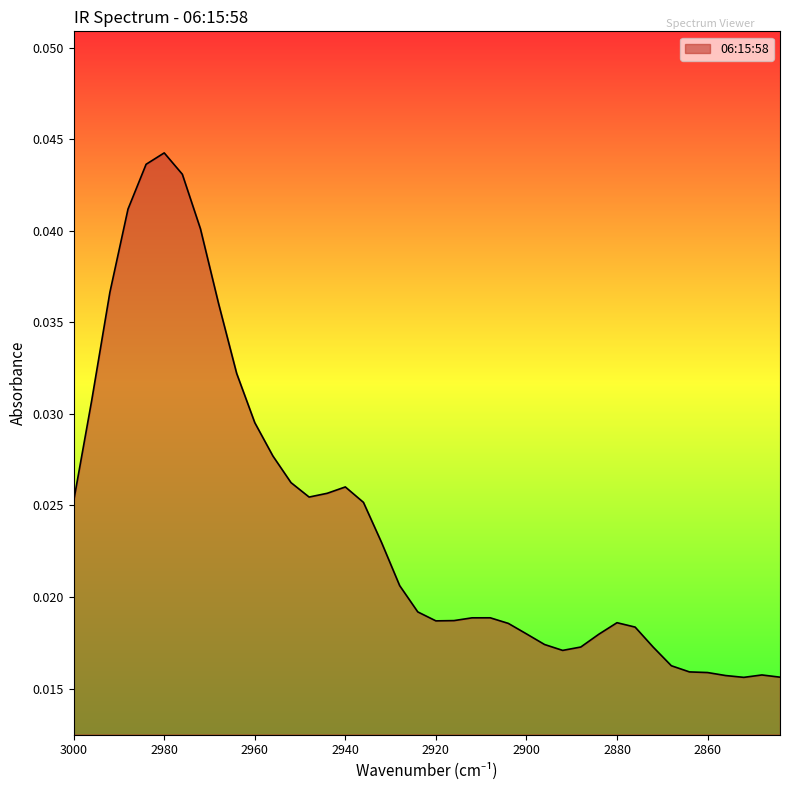

The chart shows a value of 0.0 at 2888. True or false?

False